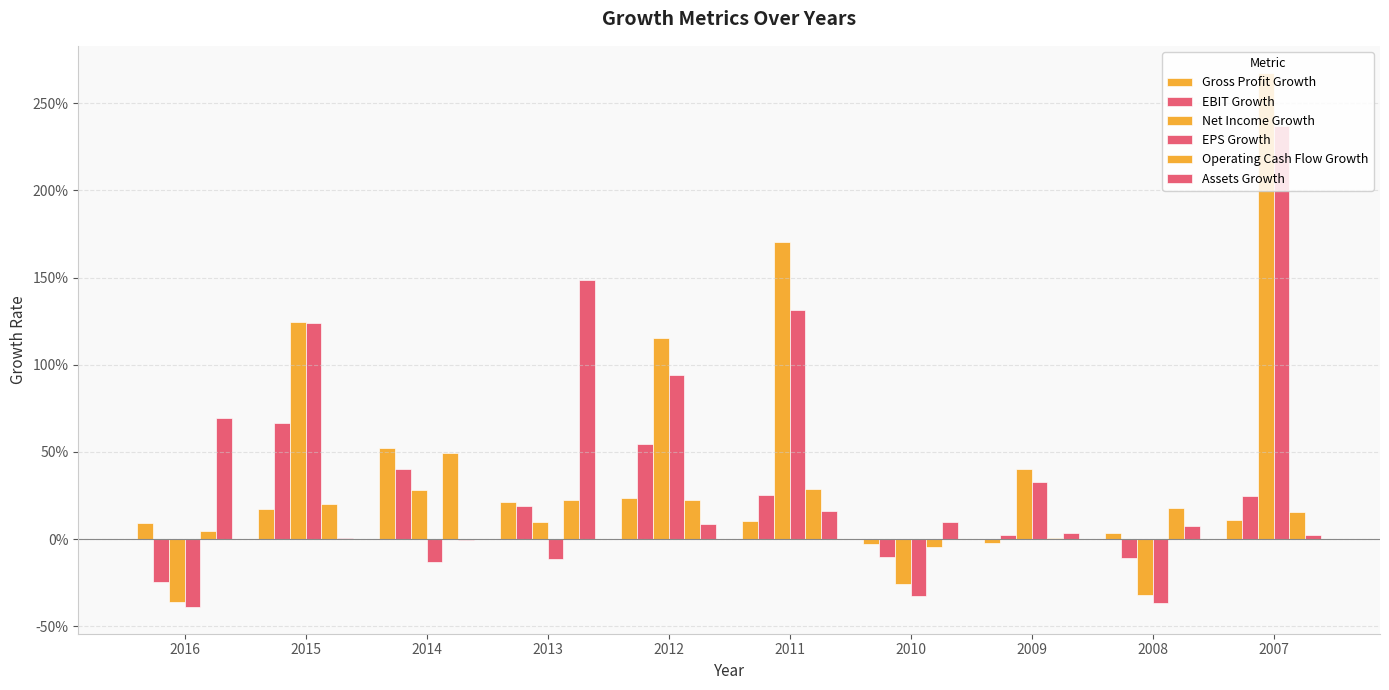

Which series has the largest total across all categories?

Net Income Growth